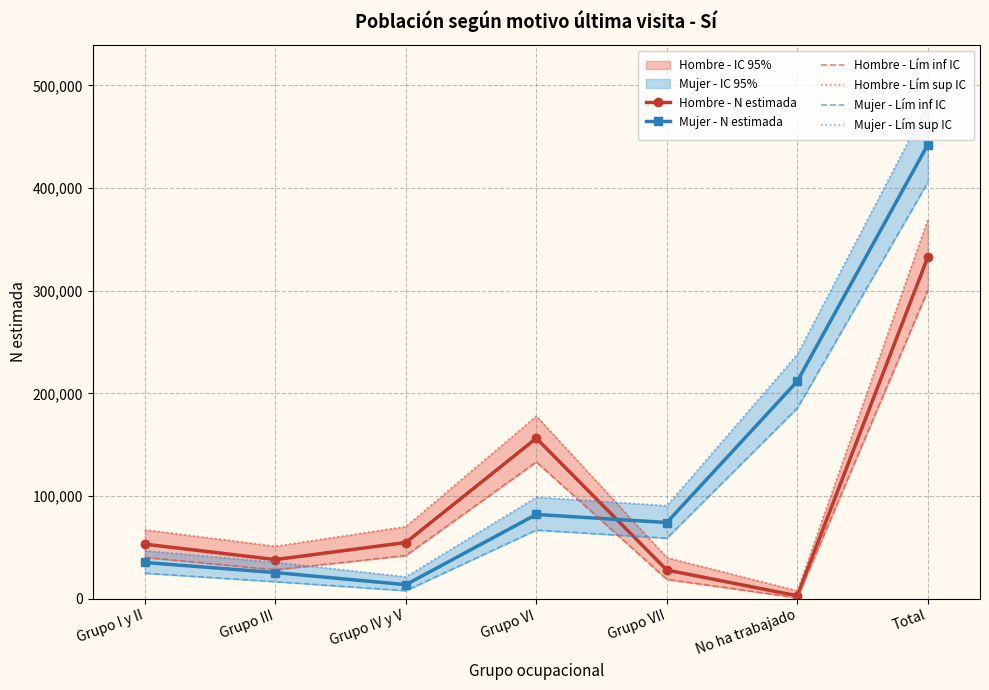

Which series ends up on top after the final intersection of Mujer - Lím sup IC and Hombre - Lím inf IC?

Mujer - Lím sup IC